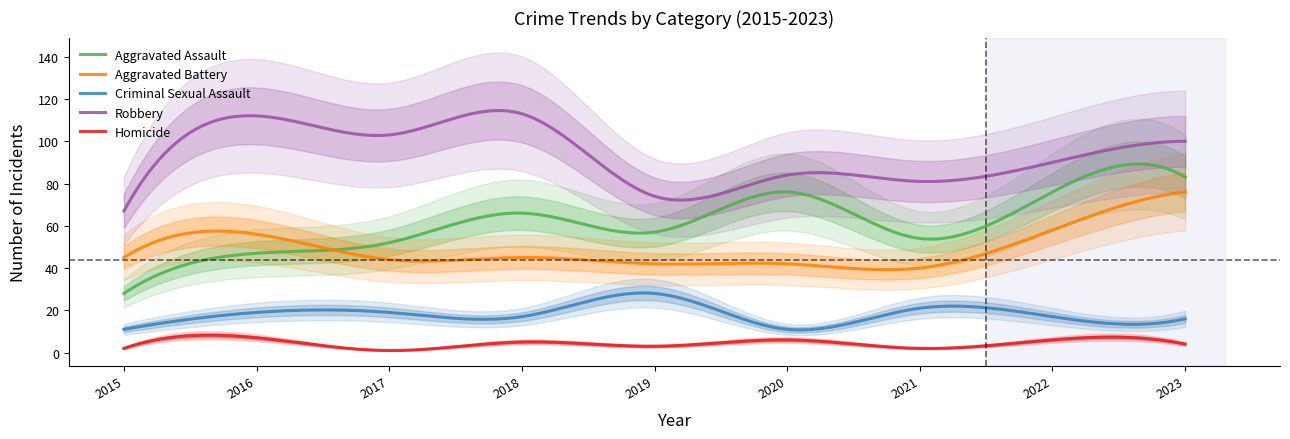

True or false: Aggravated Assault and Criminal Sexual Assault intersect in this chart.

False